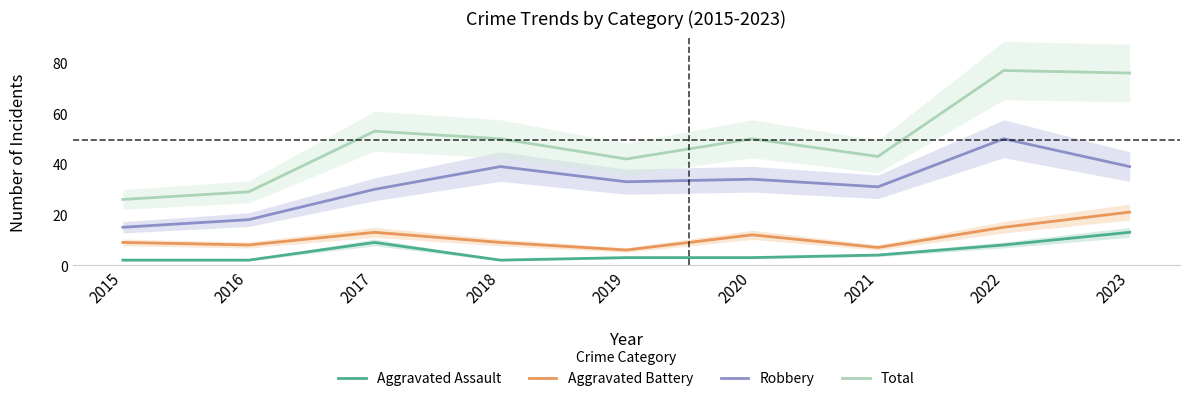

True or false: Total has more than 1 points higher than both neighbors.

True